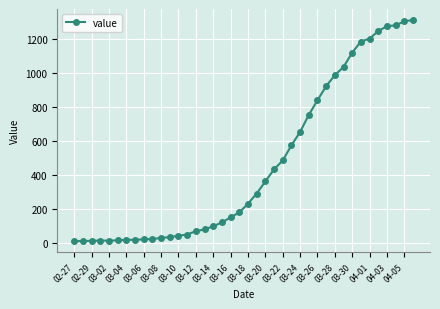

What is the maximum value shown in the chart?

1312